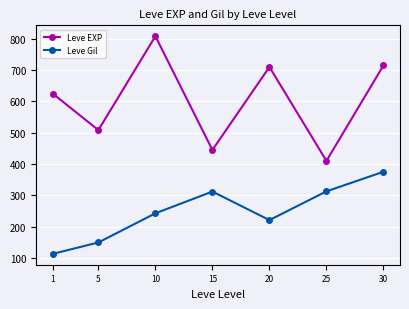

How many interior local valleys does the Leve EXP series have?

3